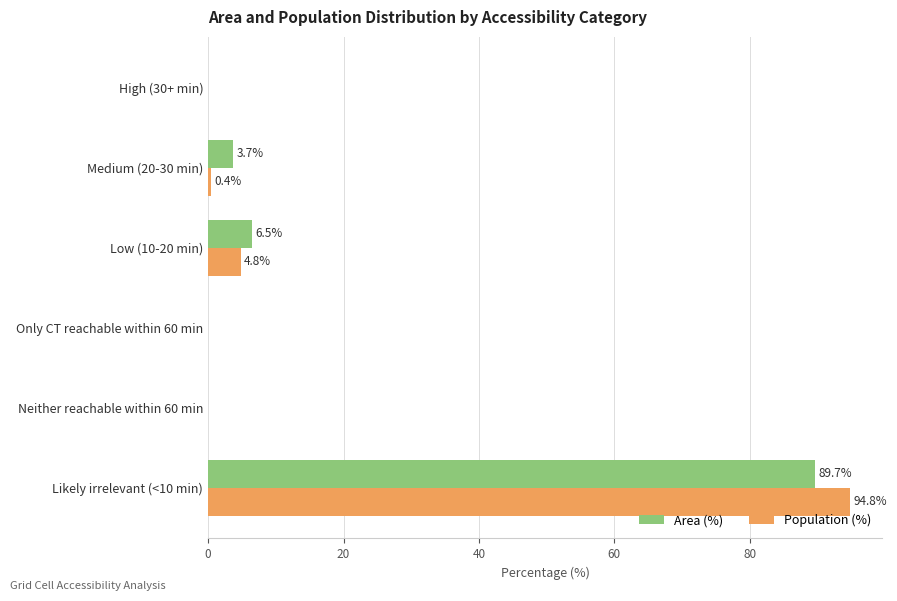

What is the sum of all Population (%) values?

100.0